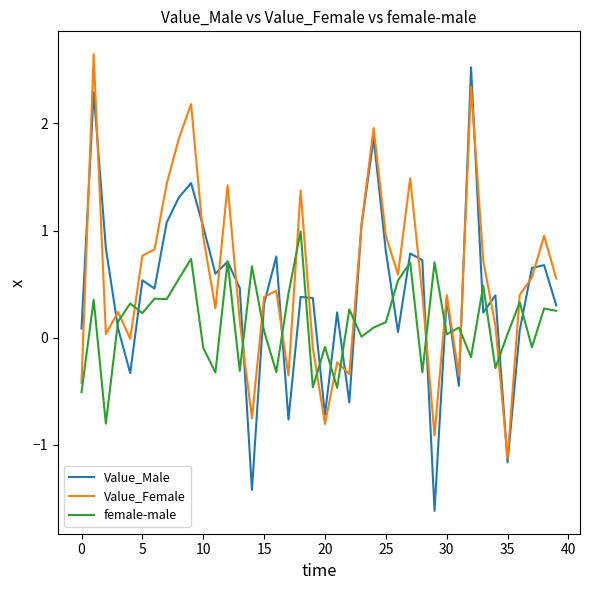

In Value_Male, how many points are lower than both neighbors (excluding endpoints)?

12